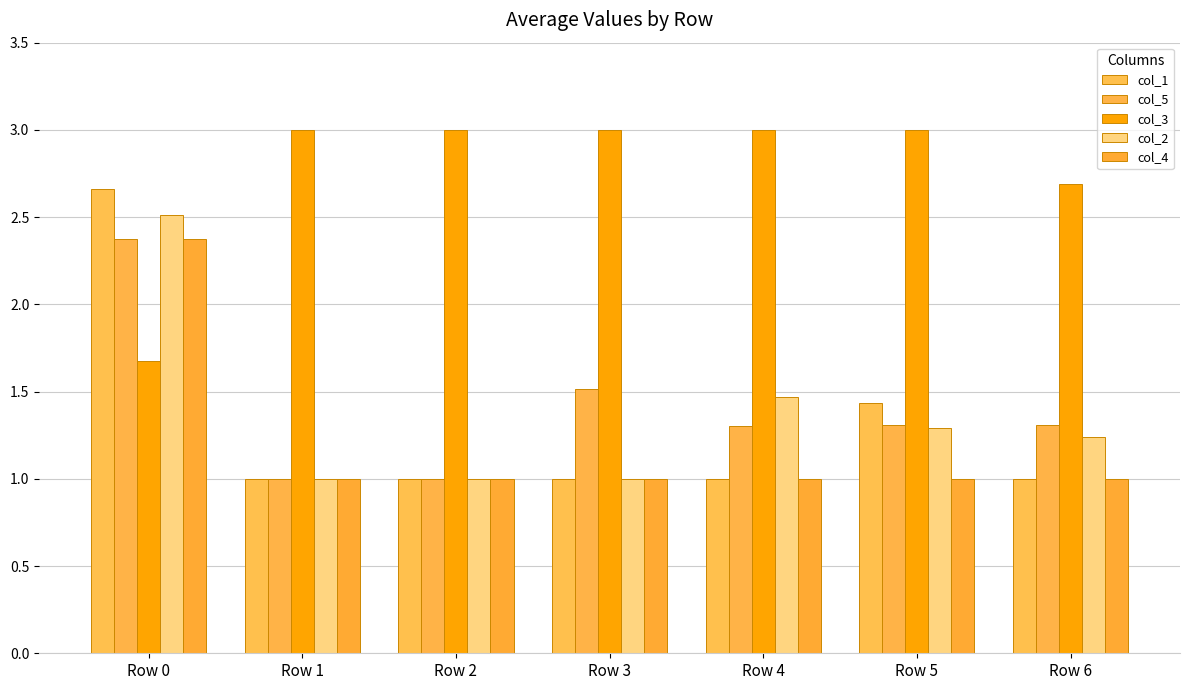

Which series has the largest range (max minus min)?

col_1